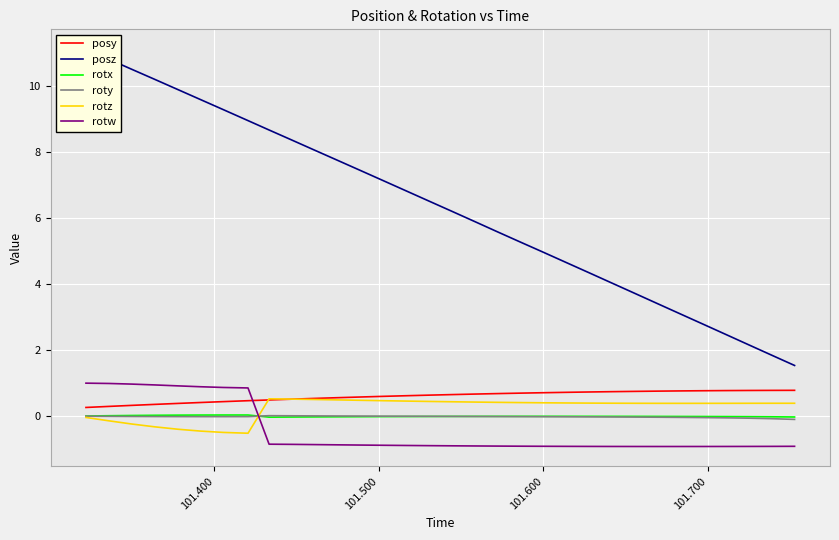

What is the minimum value shown in the chart?

-0.9